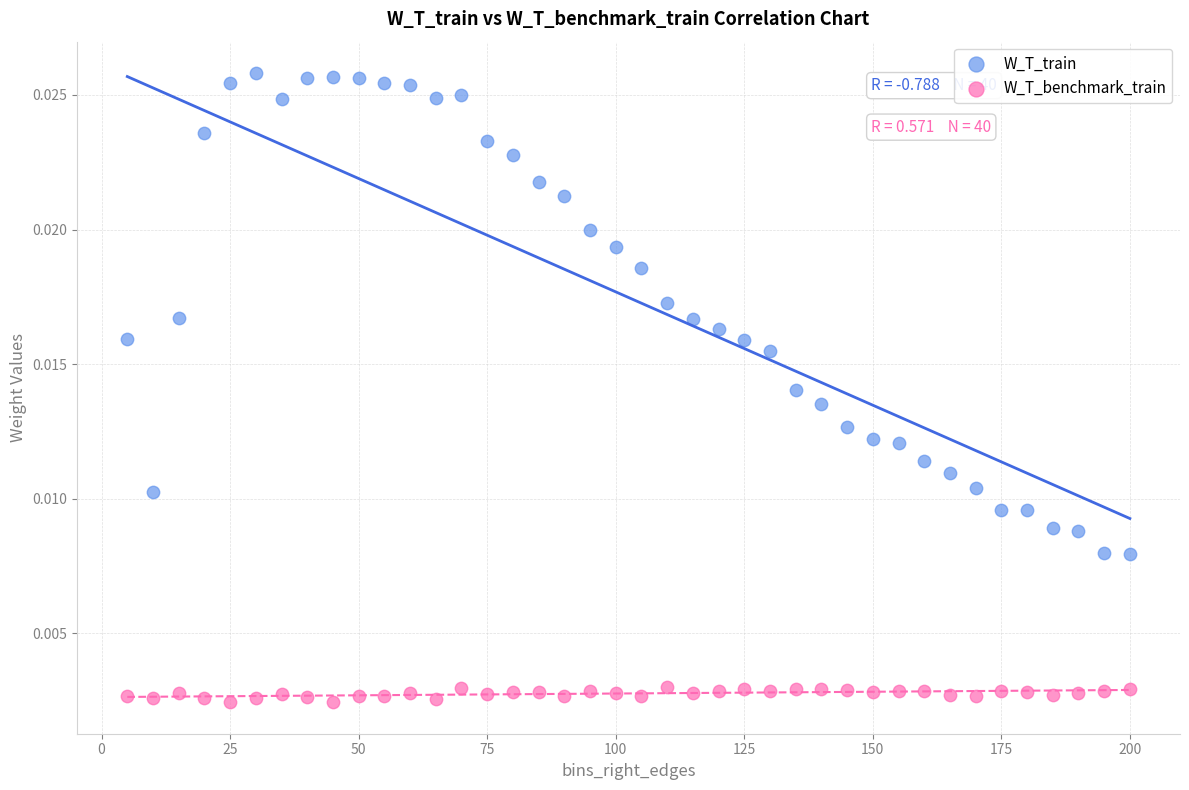

Which series contains the lowest Y value?

W_T_benchmark_train